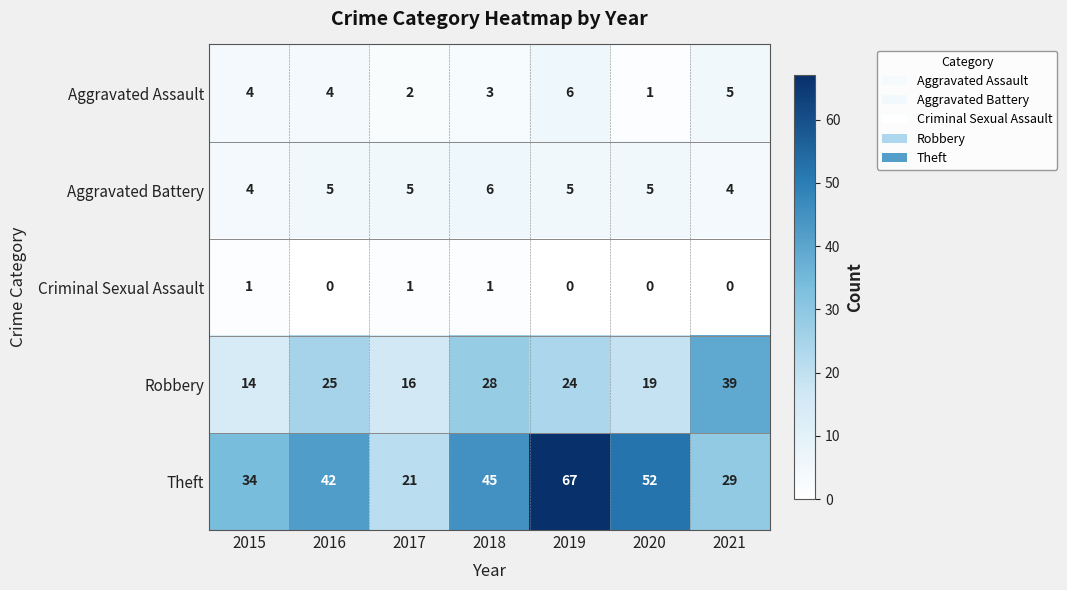

At how many categories does at least one series exceed 26?

6